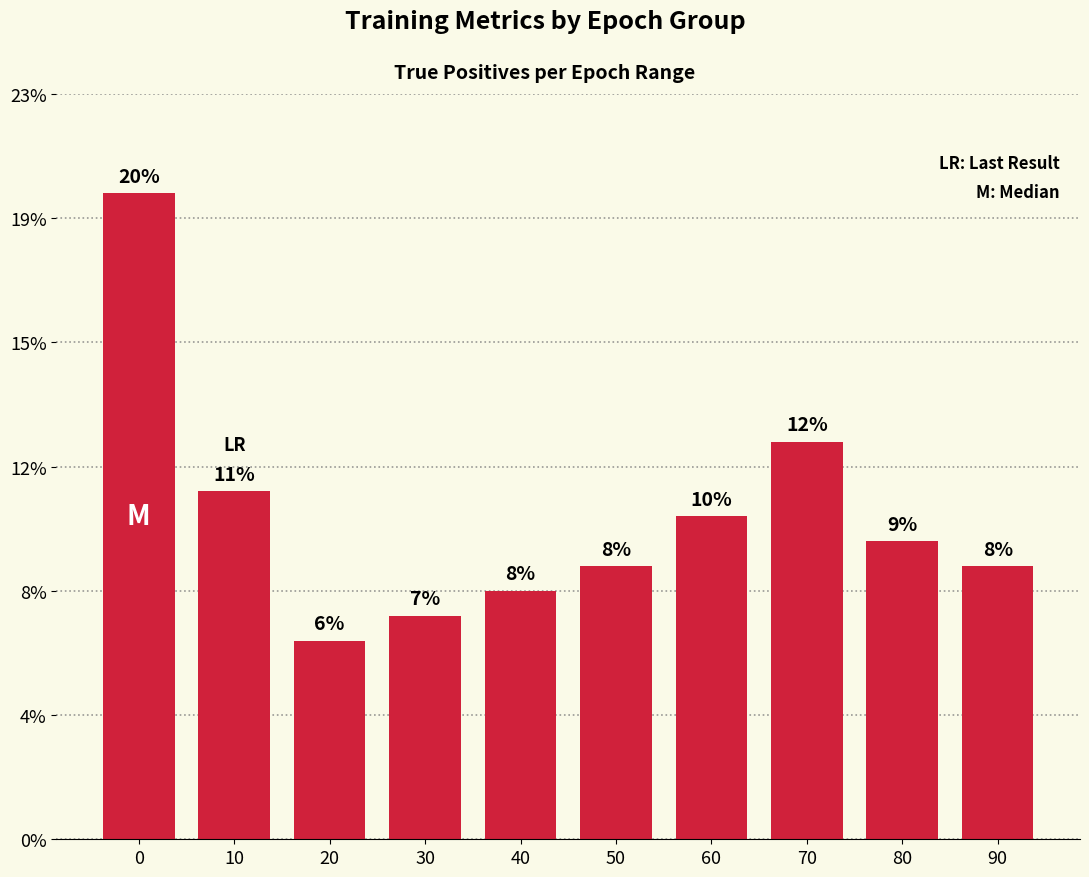

Are the bars horizontal?

No